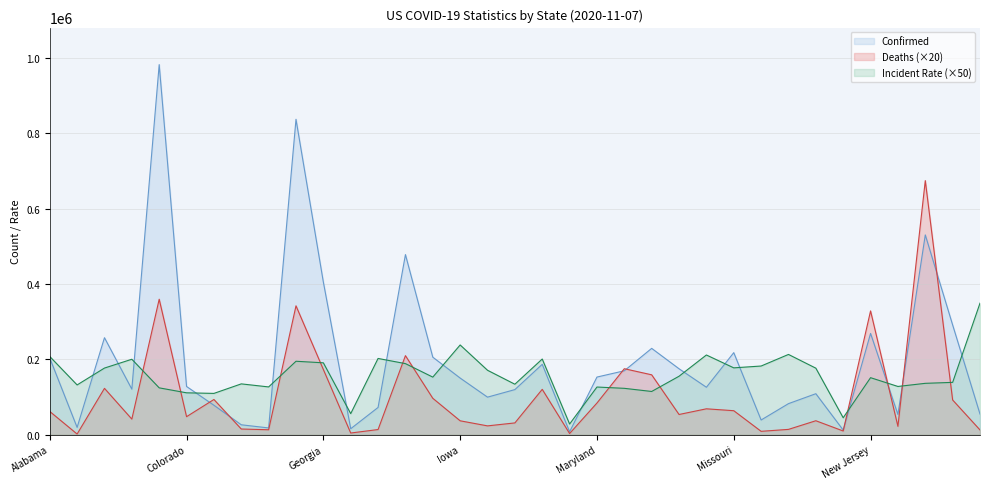

The Deaths series shows 174102.2 at Arizona. True or false?

False